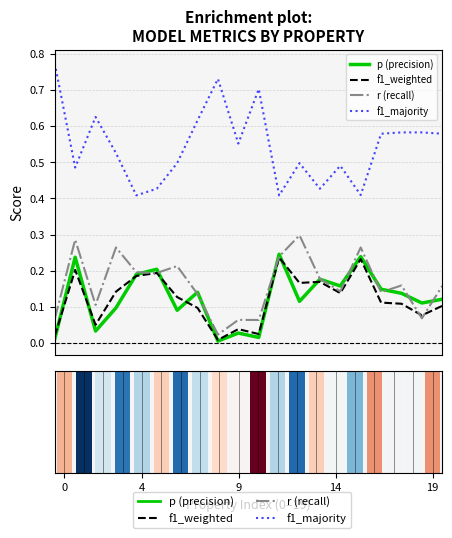

List the series in order of their peak value, highest first.

f1_majority, r (recall), p (precision), f1_weighted